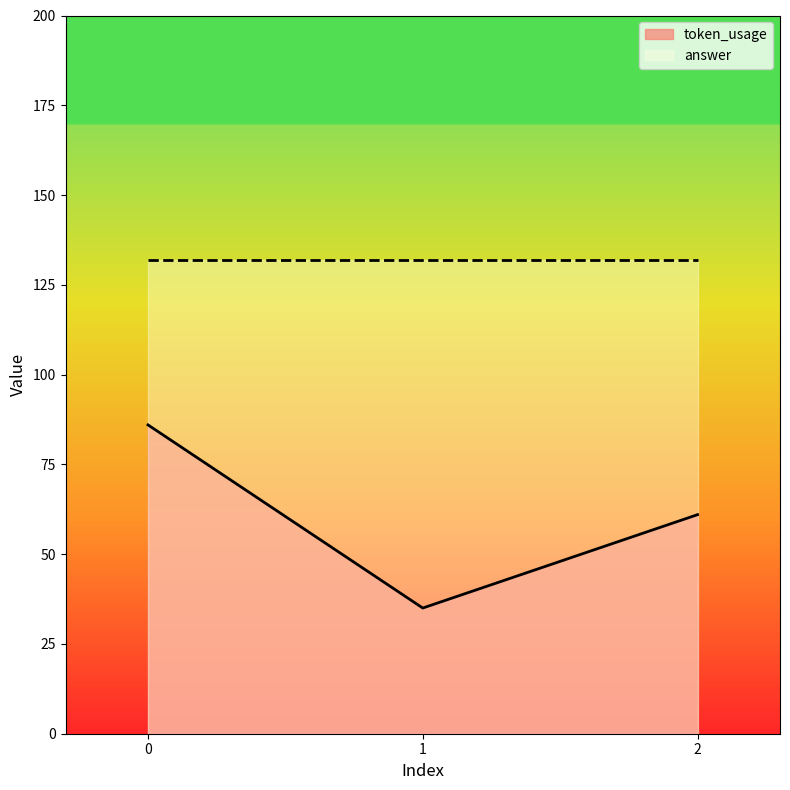

What is the ratio of the value at 1 to the value at 0?

0.4